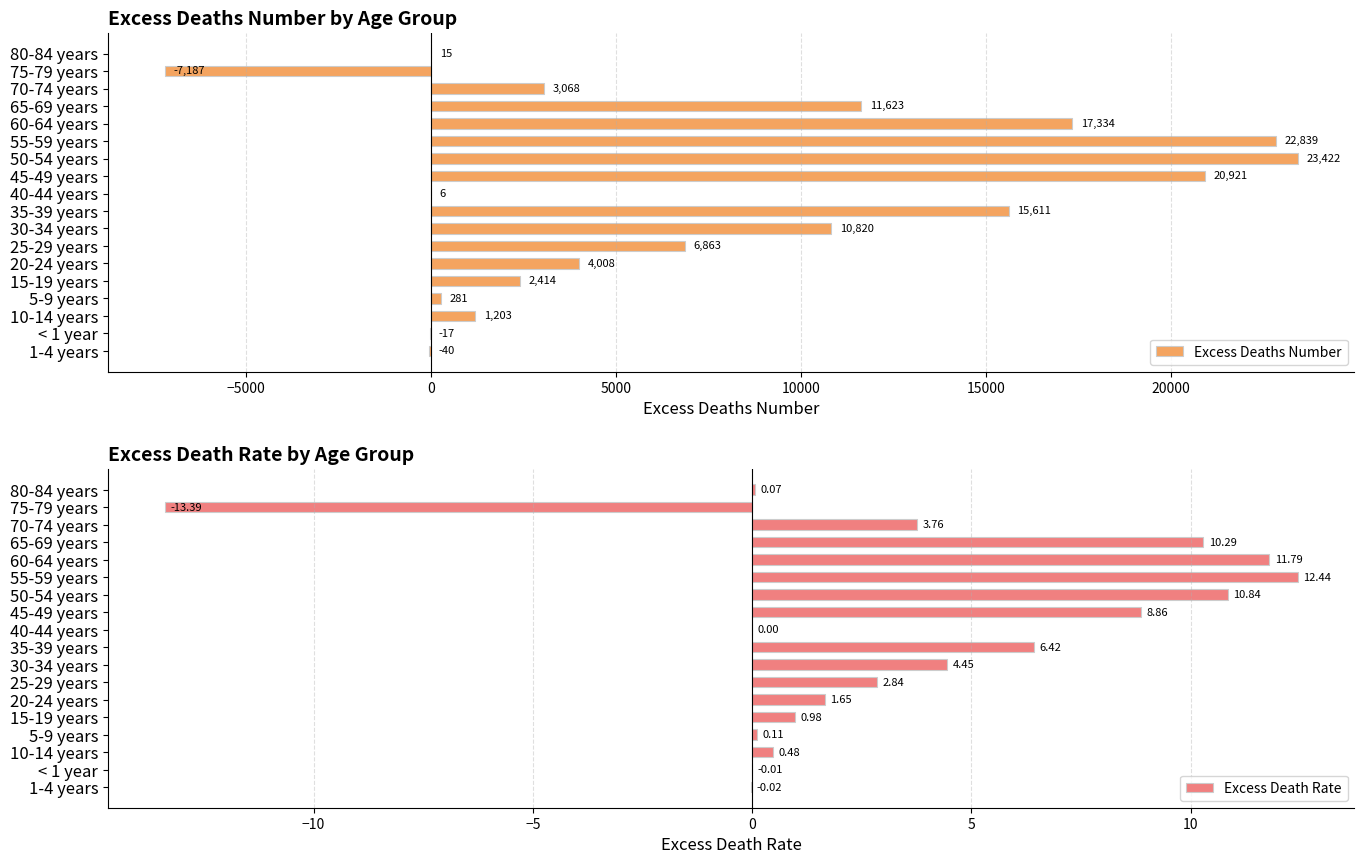

The Excess Deaths Number series shows 14990.8 at 50-54 years. True or false?

False